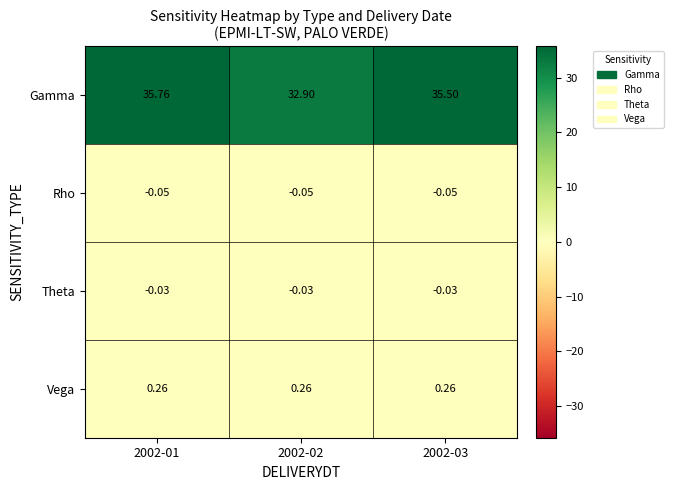

List the series in order of their peak value, lowest first.

Rho, Theta, Vega, Gamma